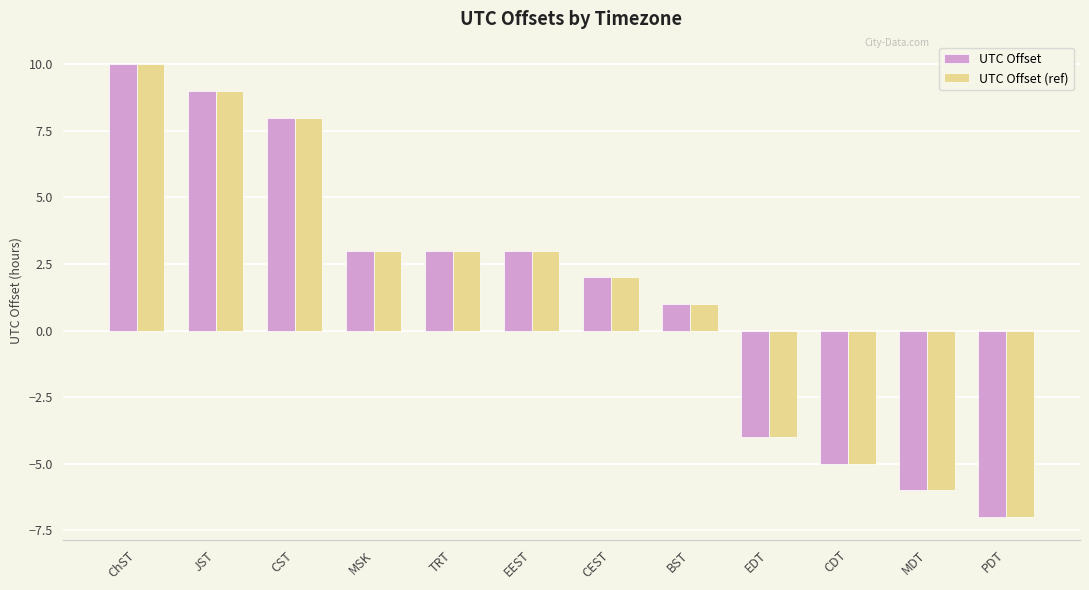

How many negative values does the UTC Offset (ref) series have?

4